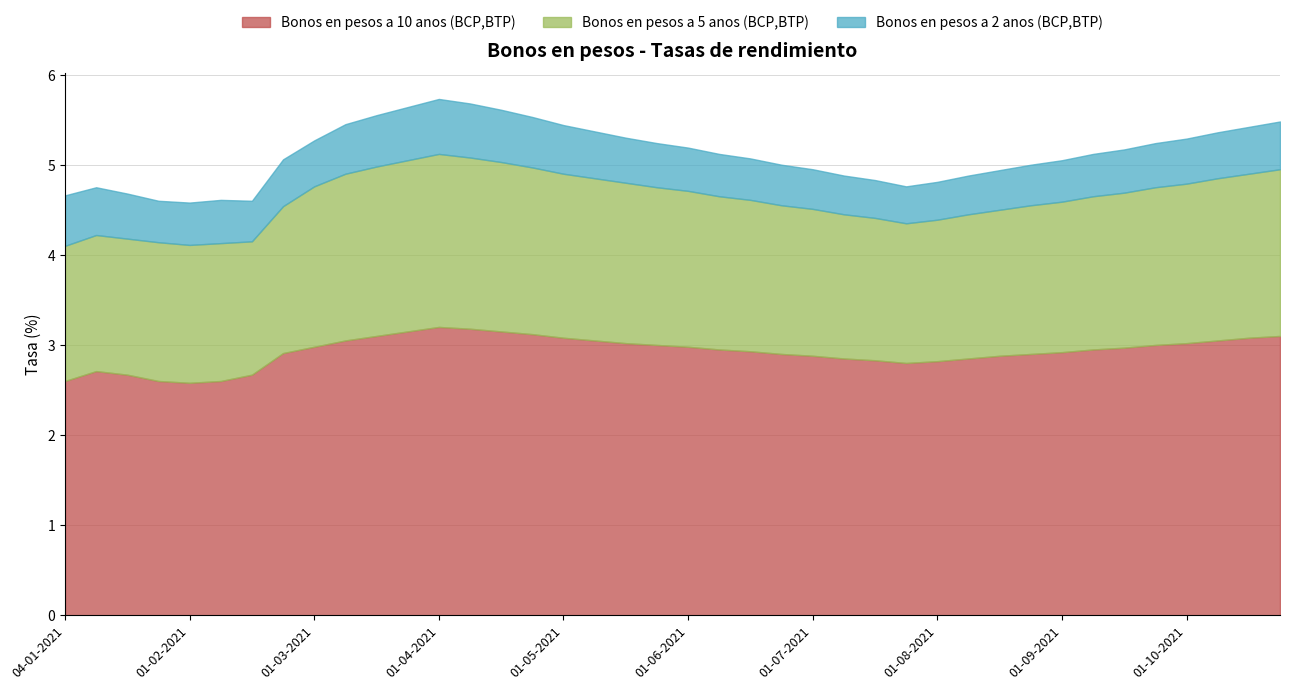

What is the sum of all Bonos en pesos a 10 anos (BCP,BTP) values?

117.1